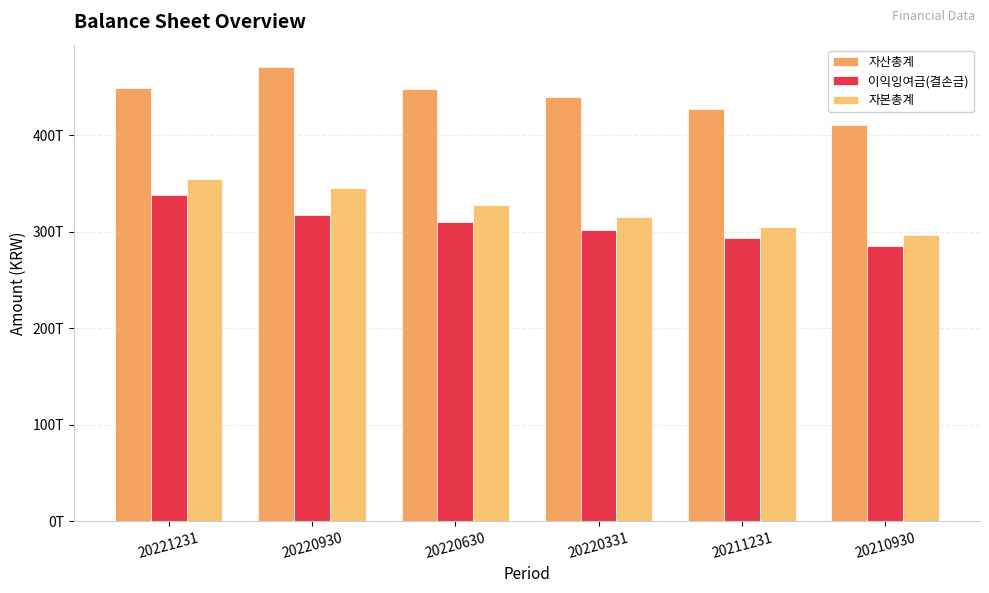

Which category has the lowest value in the 이익잉여금(결손금) series?

20210930